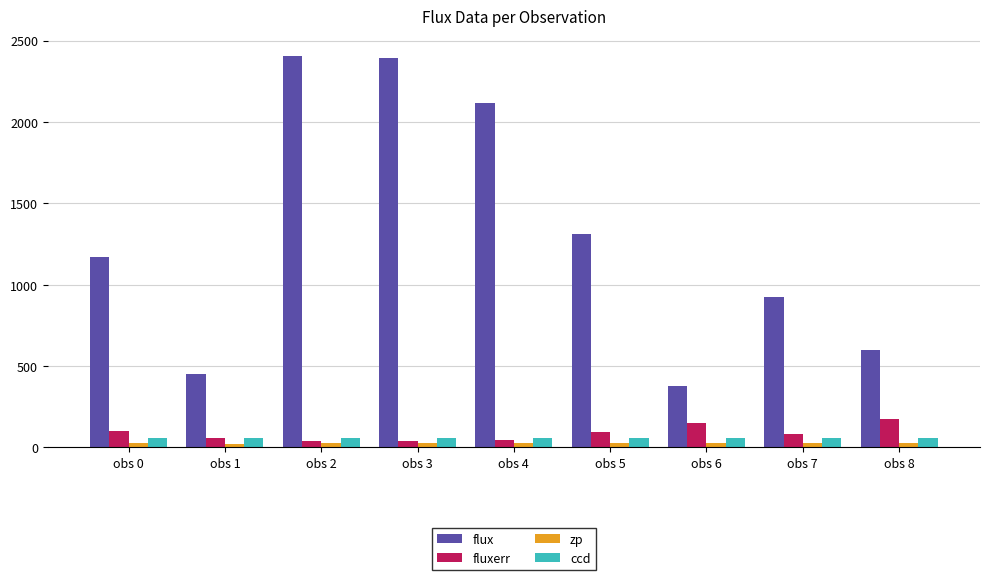

What is the approximate value of flux at obs 5?

1311.9